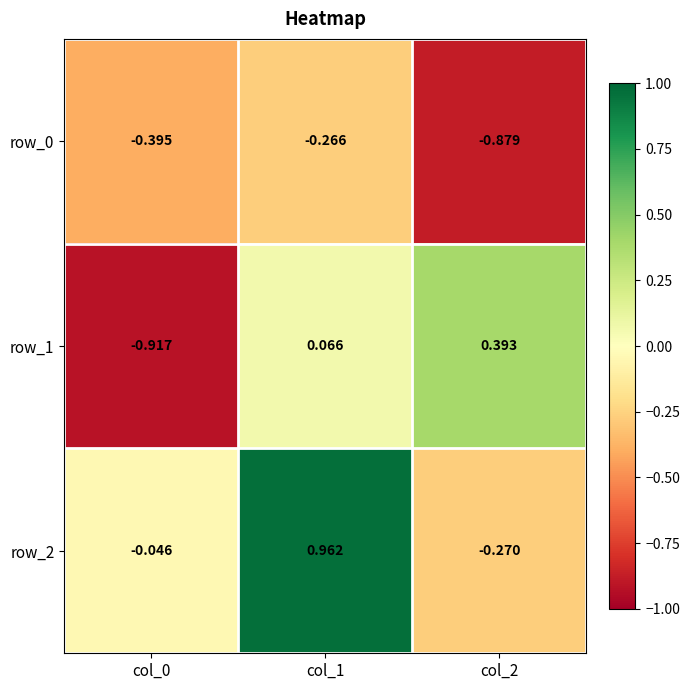

Is the value of row_2 at col_0 greater than the value of row_0 at col_2?

Yes